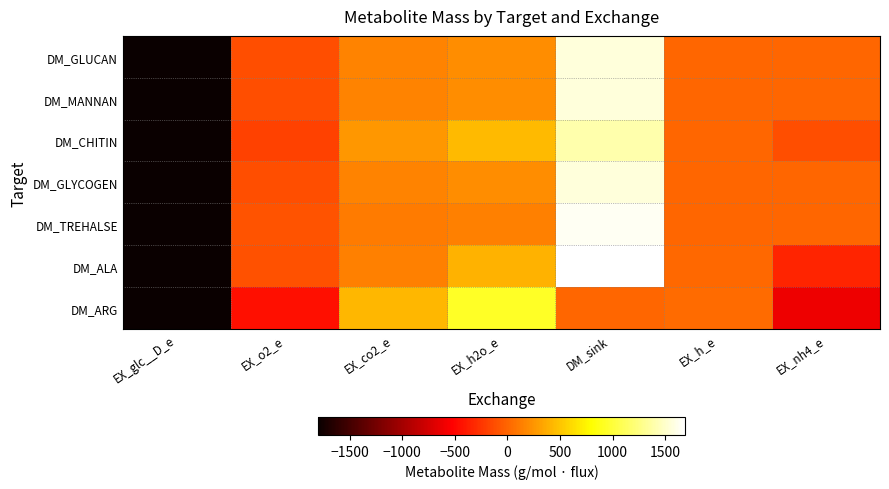

What is the total value across all series at EX_h_e?

51.2